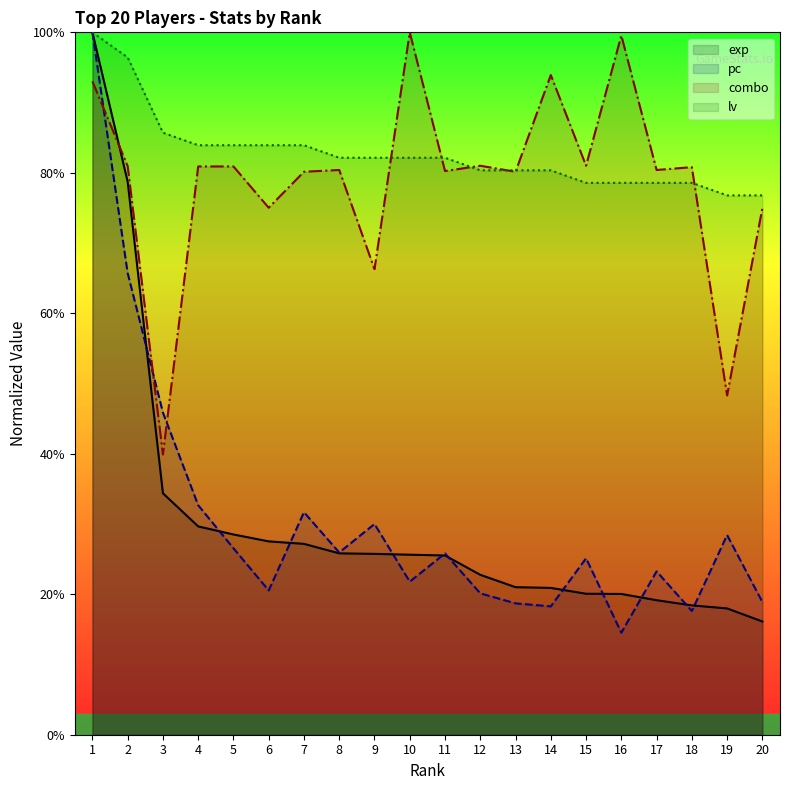

Does the chart have visible grid lines?

No